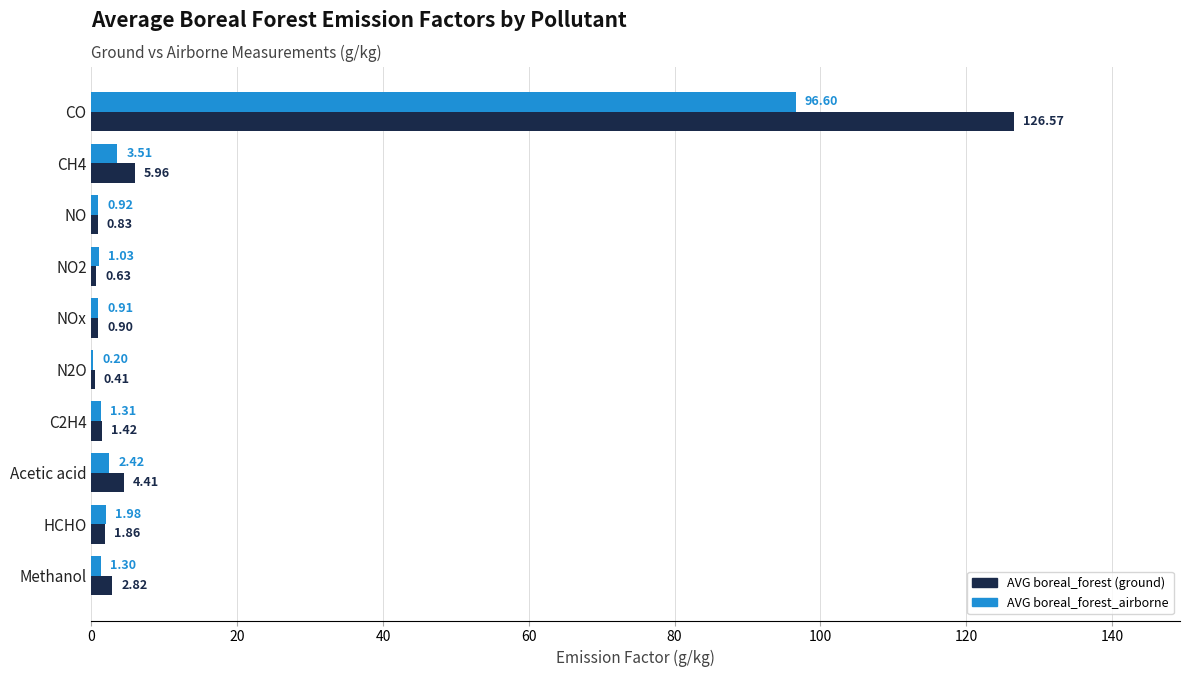

Between CH4 and C2H4, which series saw the biggest shift?

AVG boreal_forest (ground)